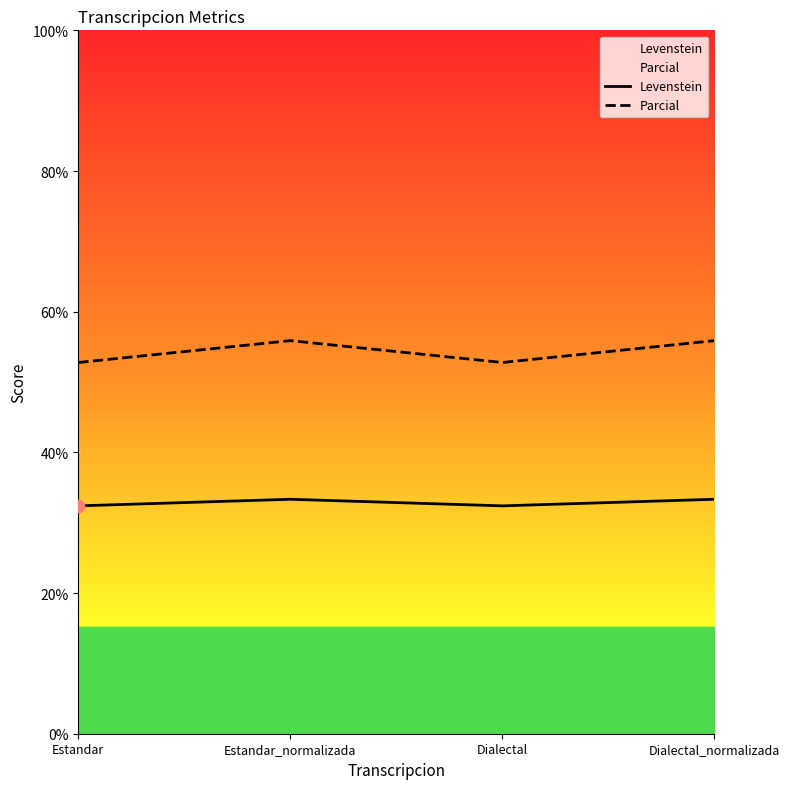

What is the total value across all series at Estandar_normalizada?

89.2